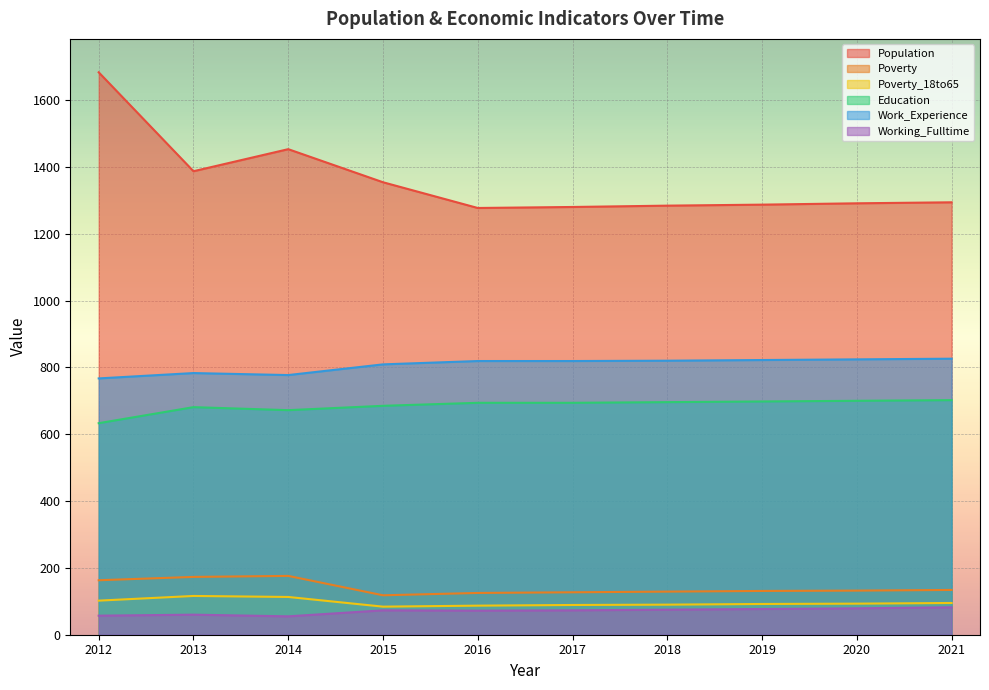

What is the sum of the Poverty values at 2019 and 2016?

256